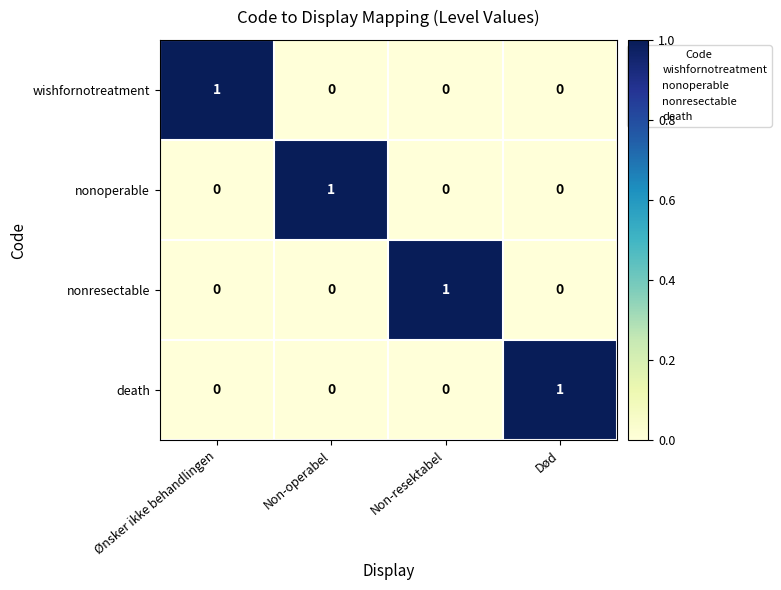

What is the spread (max minus min) of values at Non-resektabel?

1